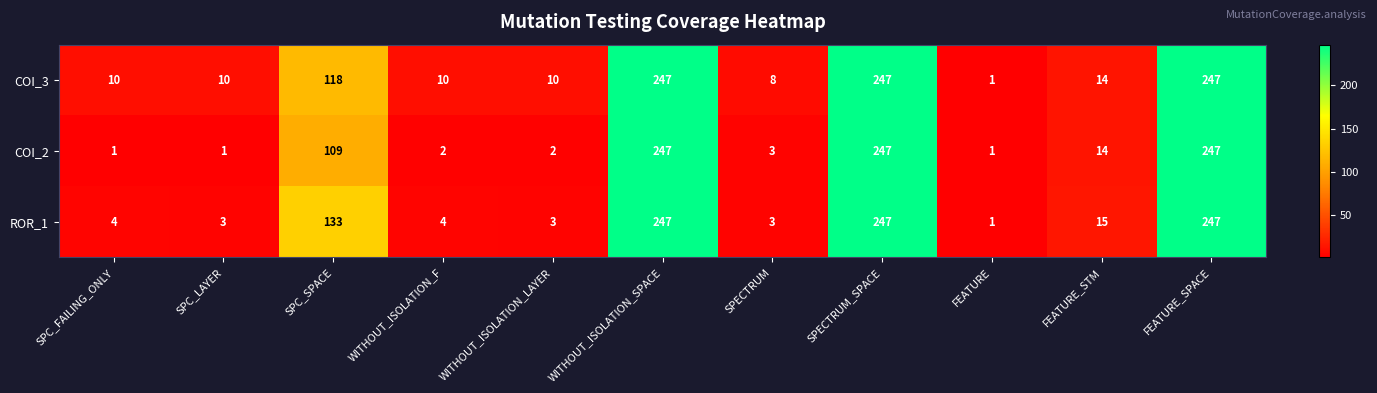

What is the highest value of the ROR_1 series?

247